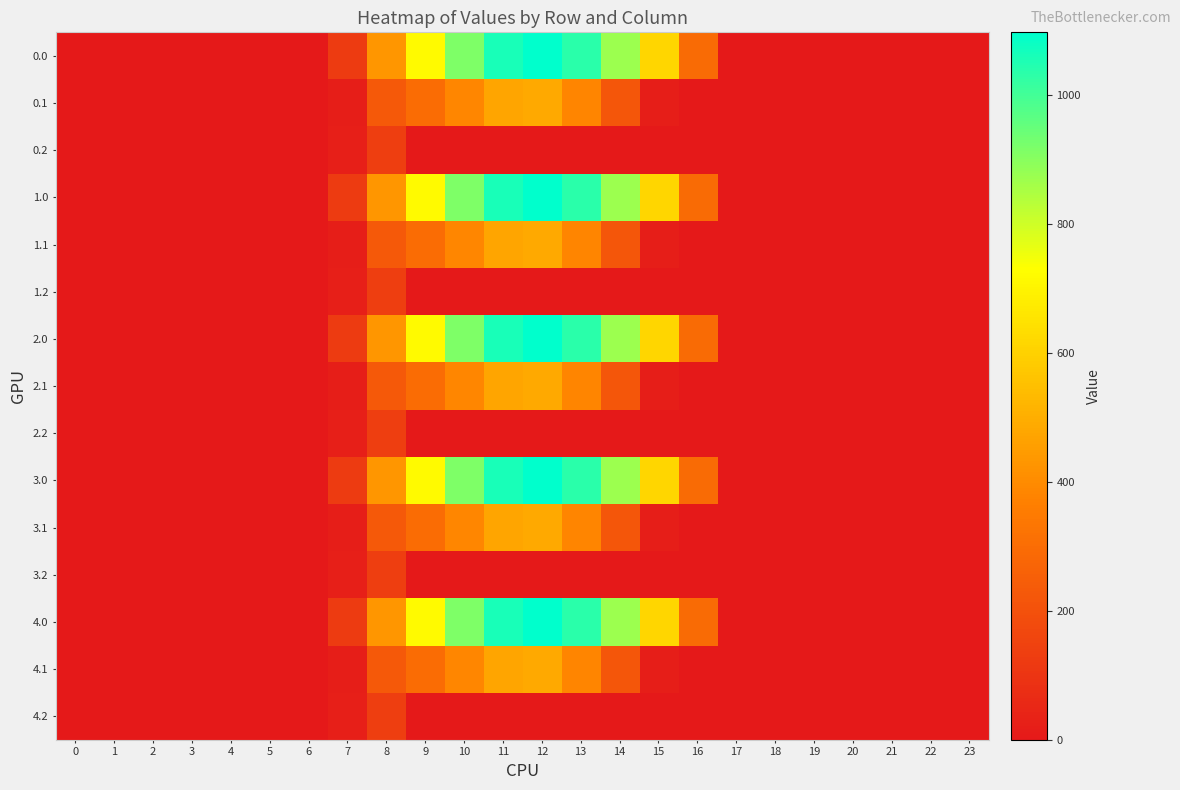

Count the number of categories in the chart.

24